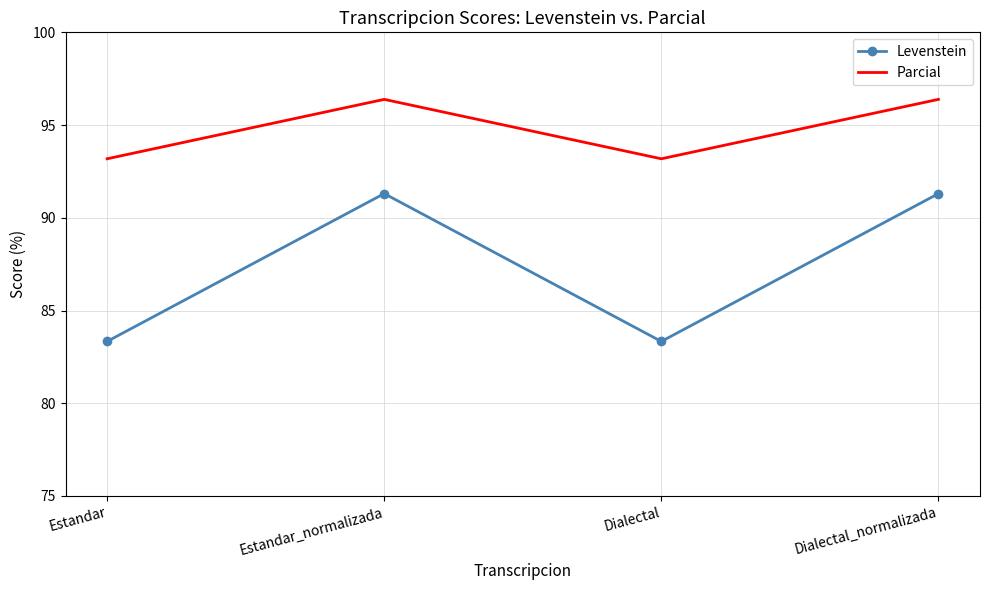

What is the sum of the Levenstein values at Estandar and Estandar_normalizada?

174.6